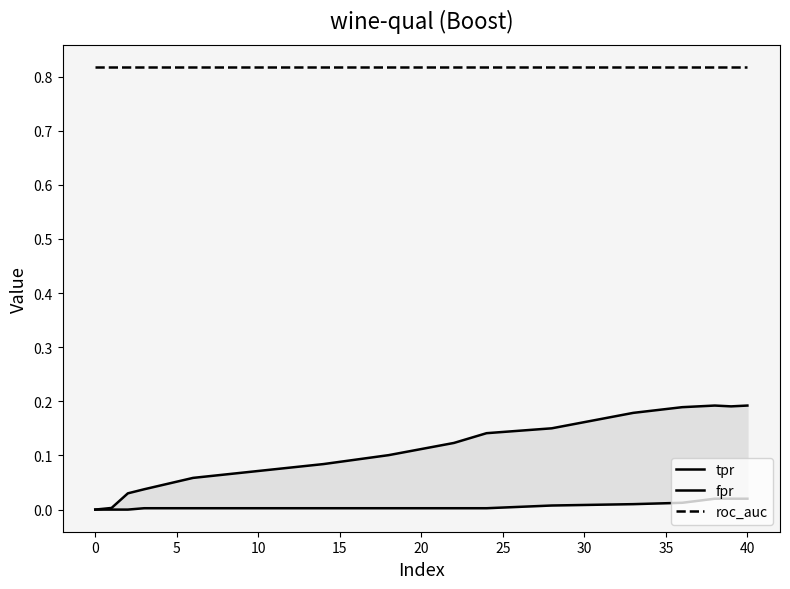

Is the value of roc_auc at 25 greater than the value of fpr at 14?

Yes